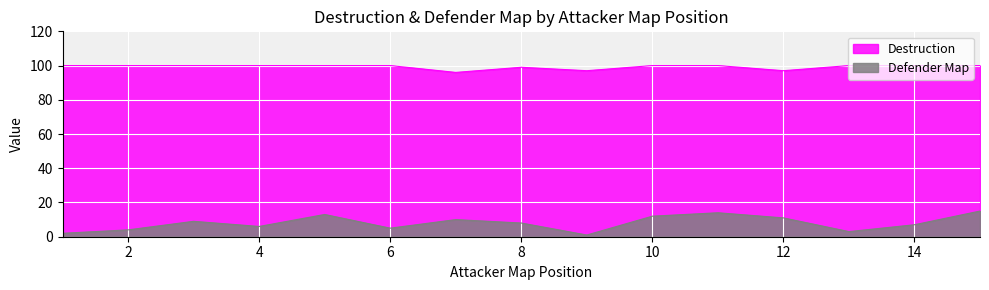

What is the sum of all Destruction values?

1489